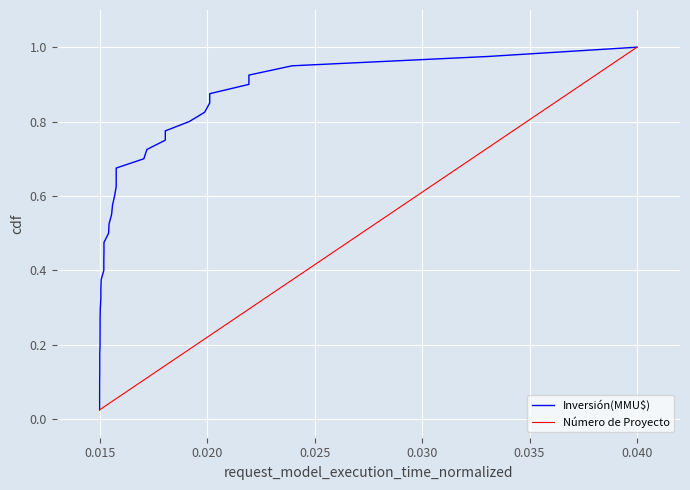

At which label does Número de Proyecto reach its peak?

0.040